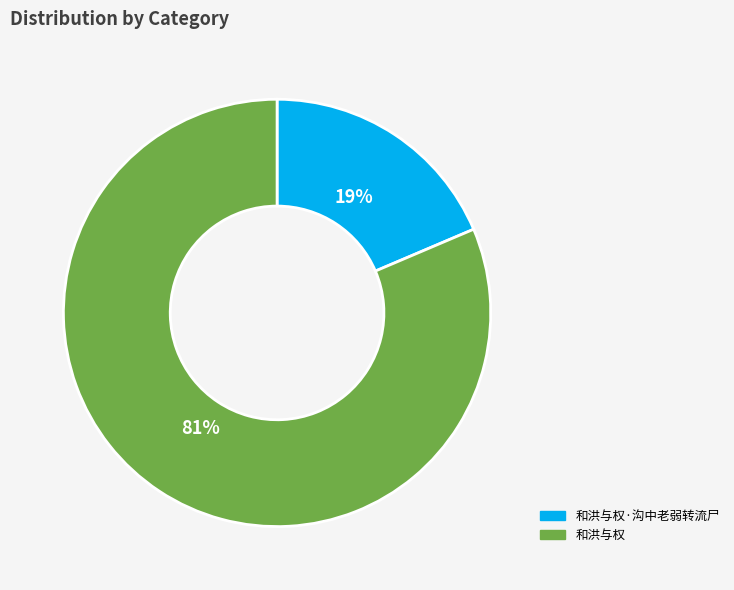

Count the number of slices in the pie.

2